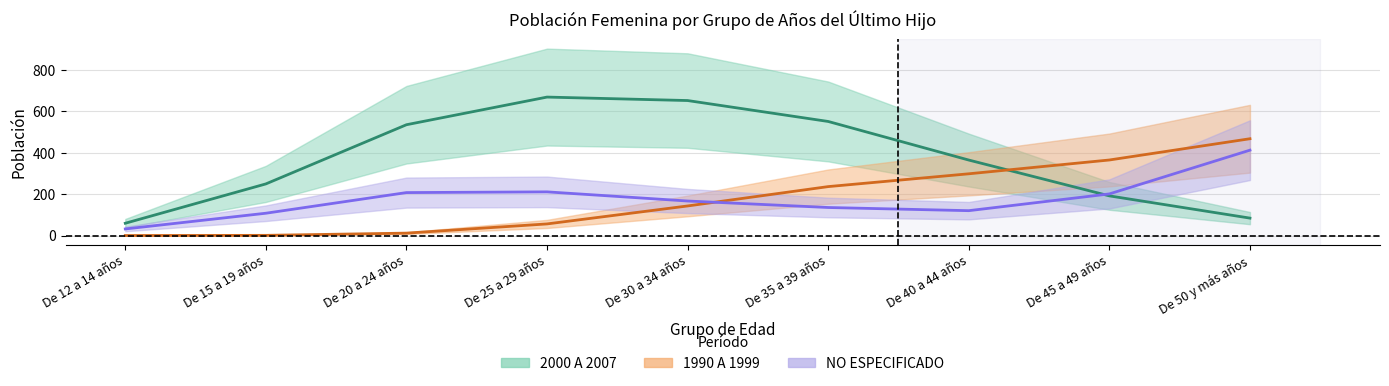

Between De 40 a 44 años and De 45 a 49 años, which series saw the biggest shift?

2000 A 2007